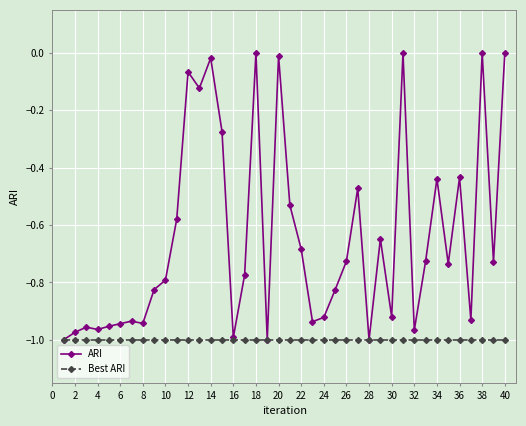

Which series has the widest spread of values?

ARI